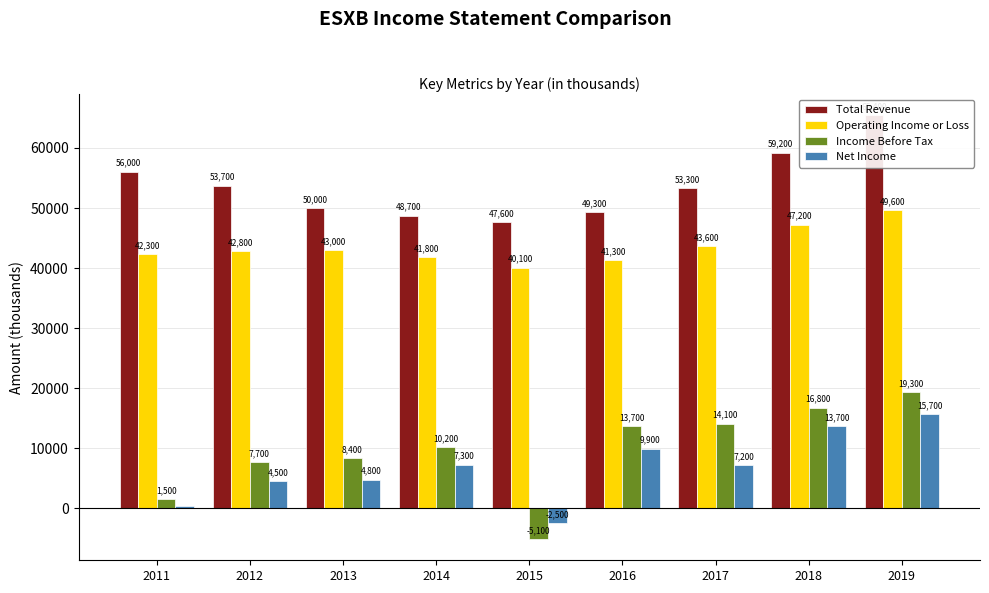

How many data points in Total Revenue are above 53300?

4